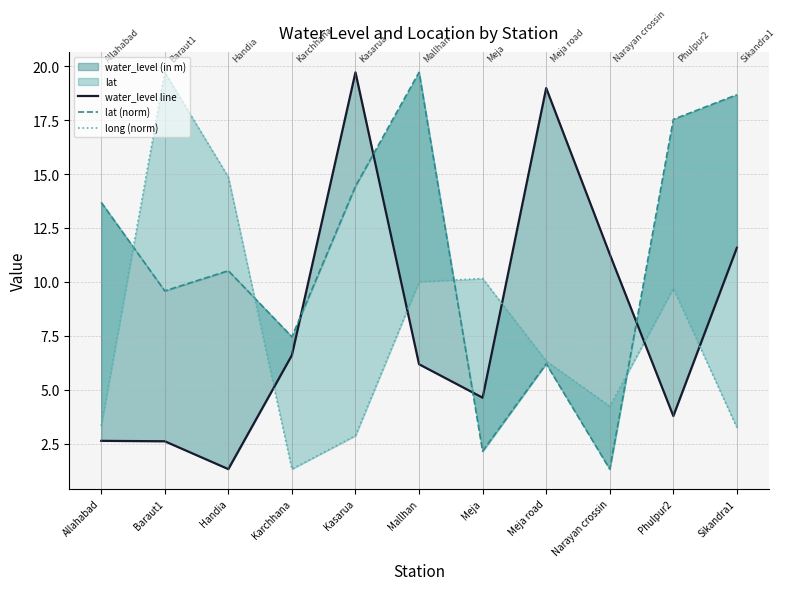

How many data points does each series have?

11